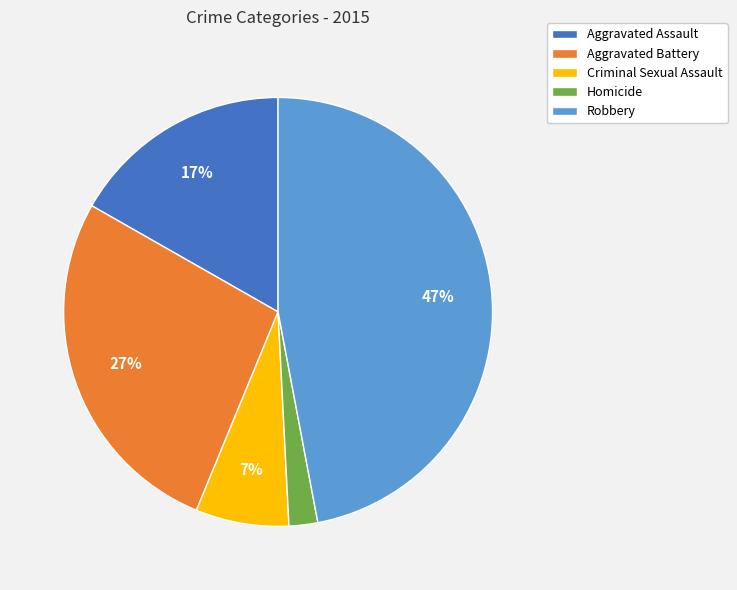

To the nearest percent, what portion does Aggravated Battery represent?

27%